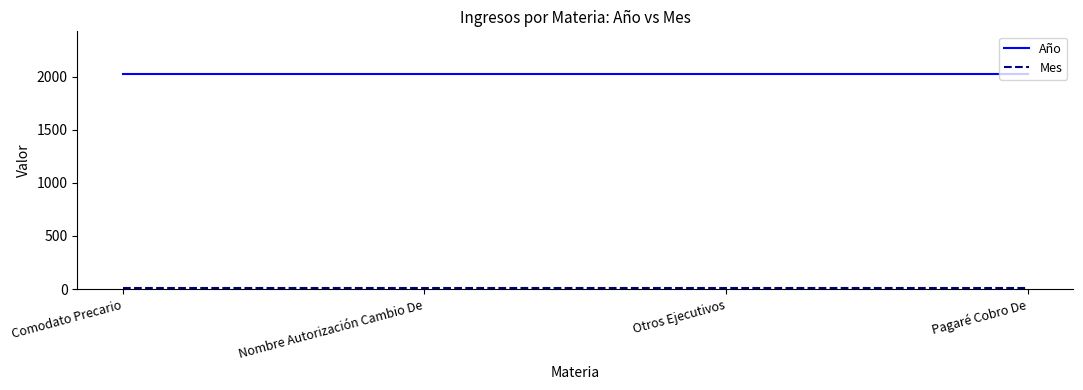

The Año series shows 2727 at Pagaré Cobro De. True or false?

False